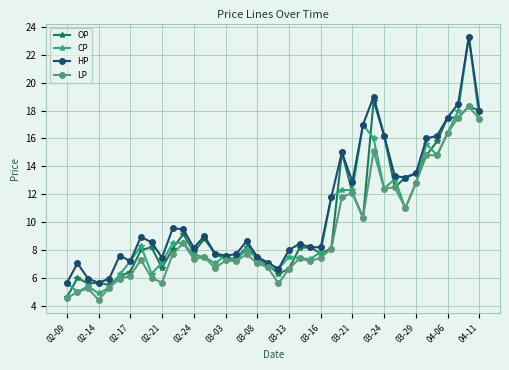

What is the highest value of the OP series?

18.7